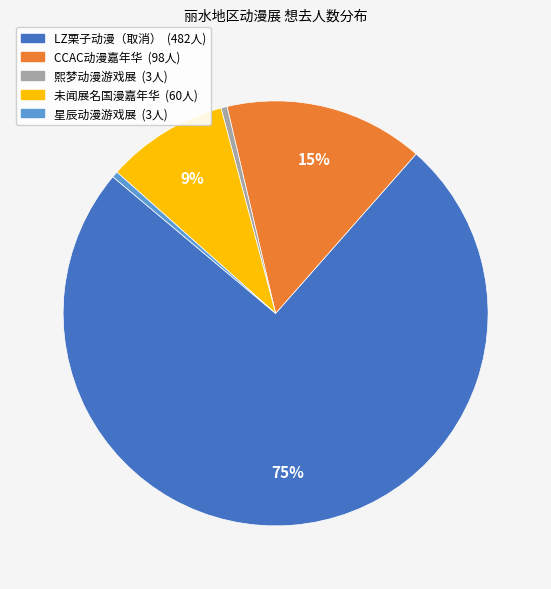

Is there a majority slice in this chart?

Yes